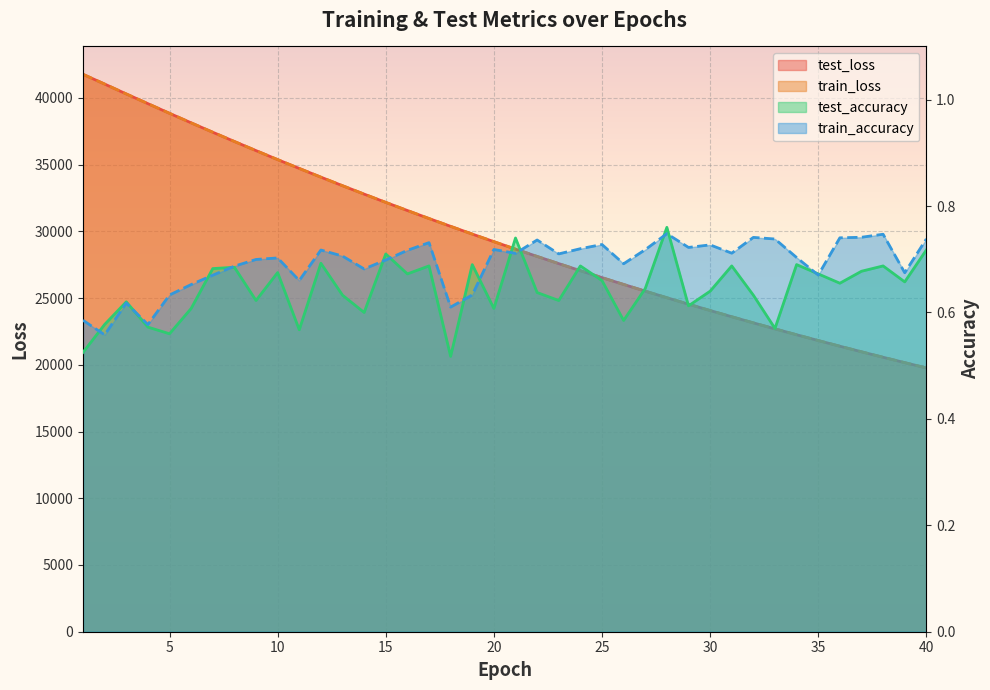

Which series changed the most between 21 and 22?

test_loss